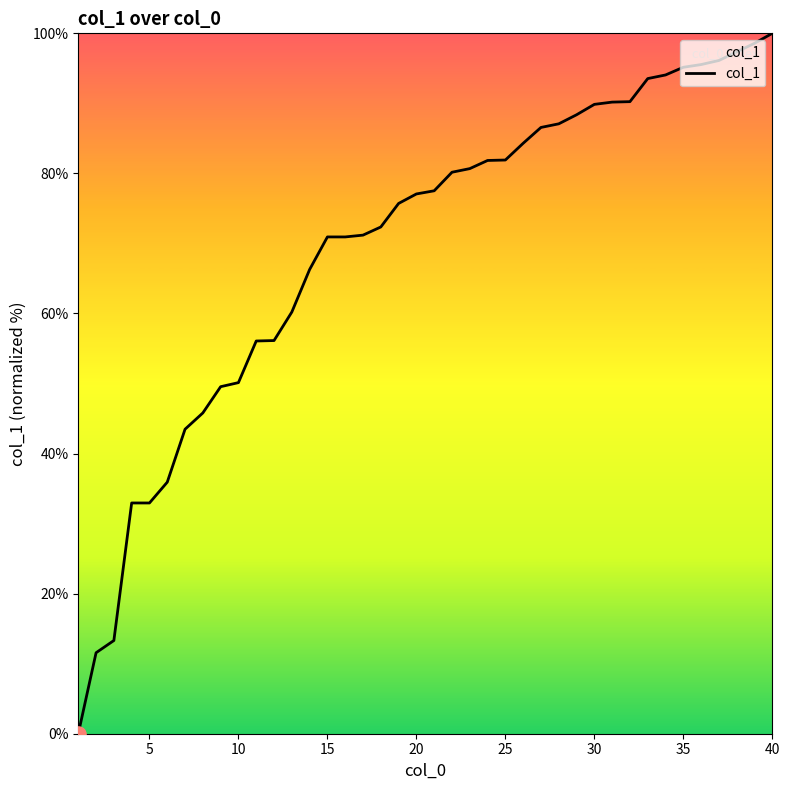

What is the difference between the maximum and minimum values?

100.0